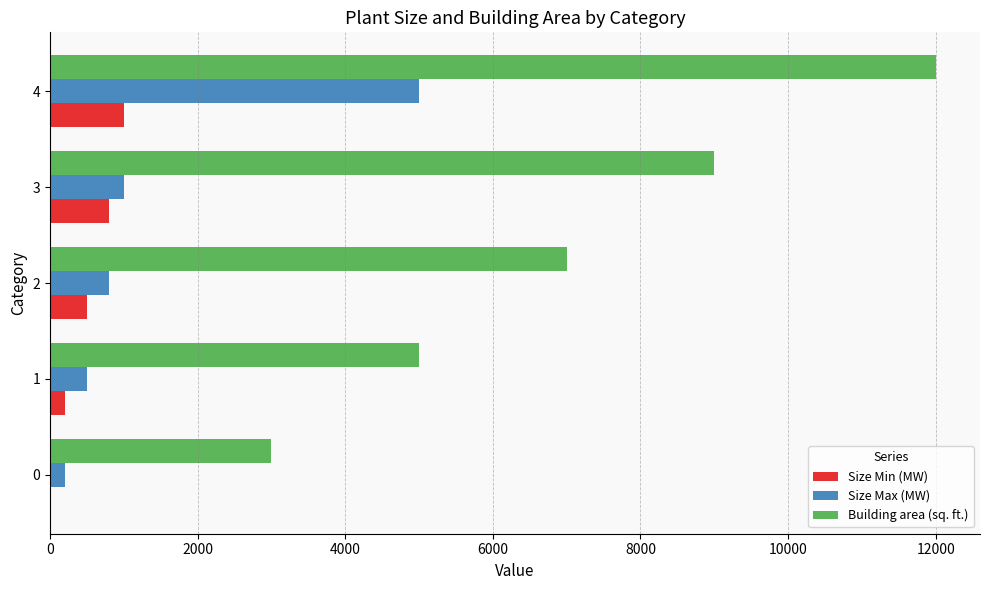

The value of Building area (sq. ft.) at 0 is 1235. True or false?

False